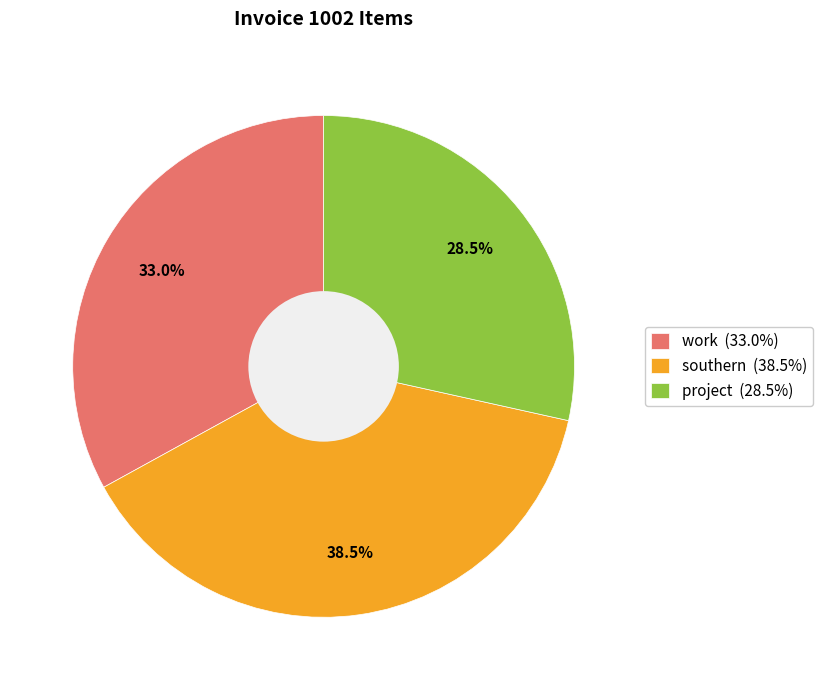

To the nearest percent, what is the average slice percentage?

33%